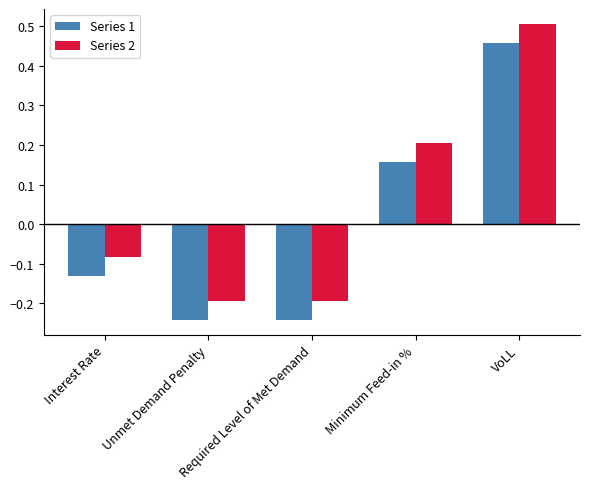

What is the difference between the maximum and minimum values in the Series 2 series?

0.7